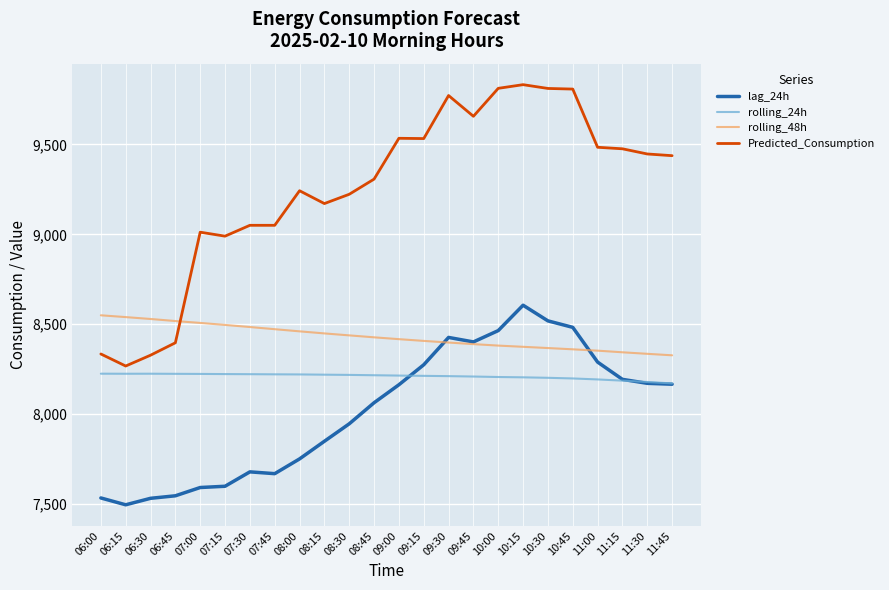

Which series has the largest total across all categories?

Predicted_Consumption